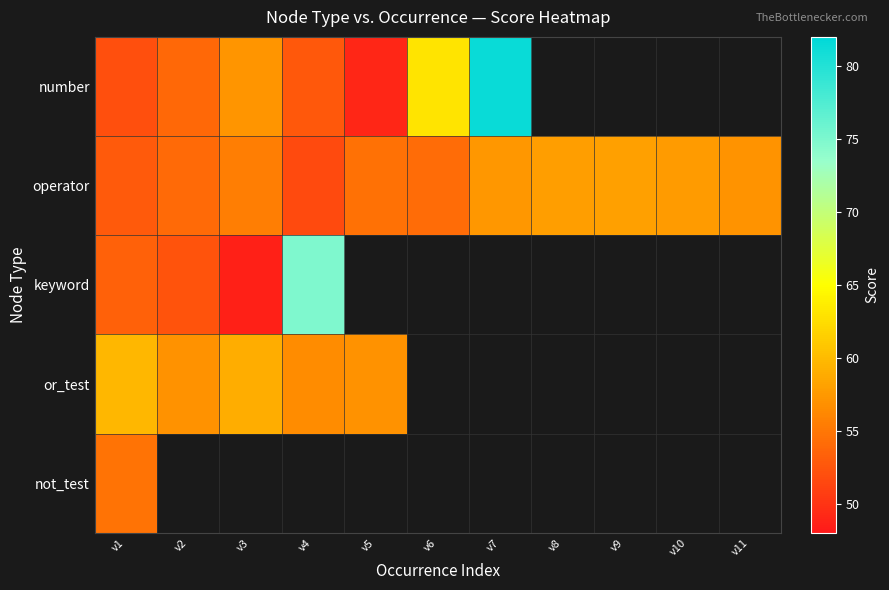

Which category has the highest value in the number series?

v7